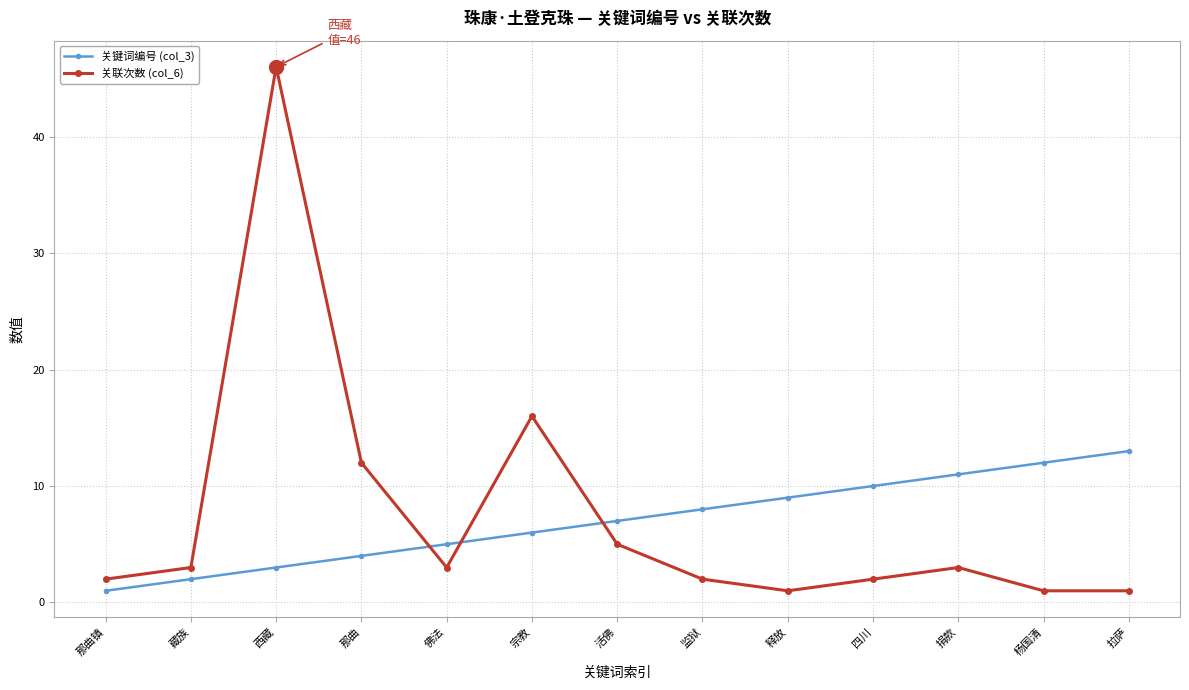

What is the greatest value displayed?

46